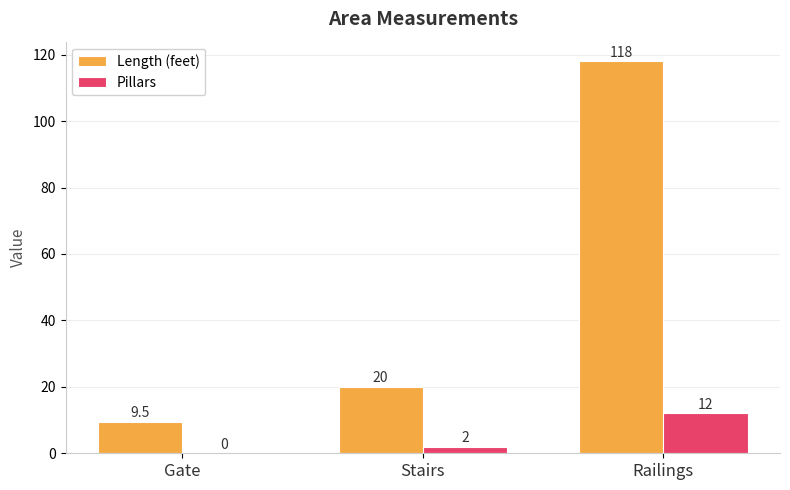

Is it true that Length (feet) equals 184.5 at Railings?

False